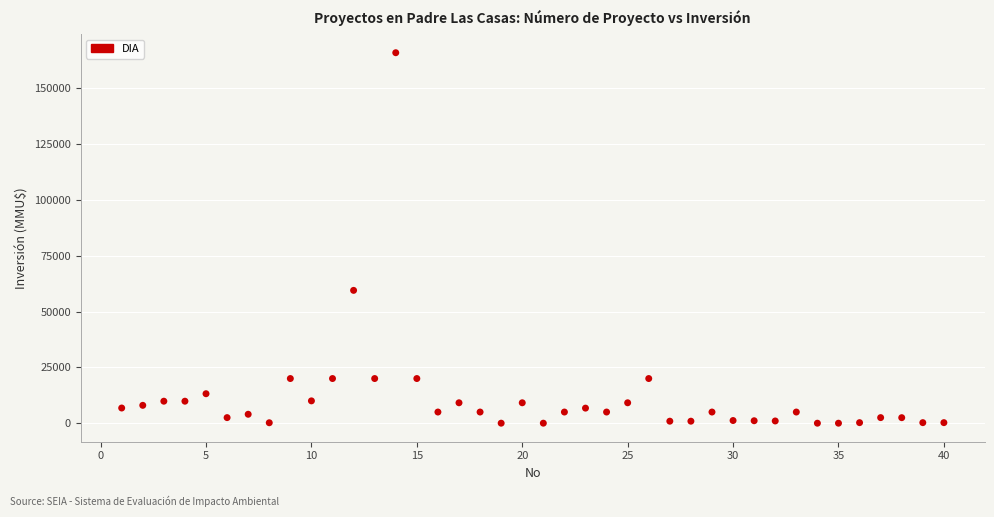

What is the range of Y values (max minus min)?

165910